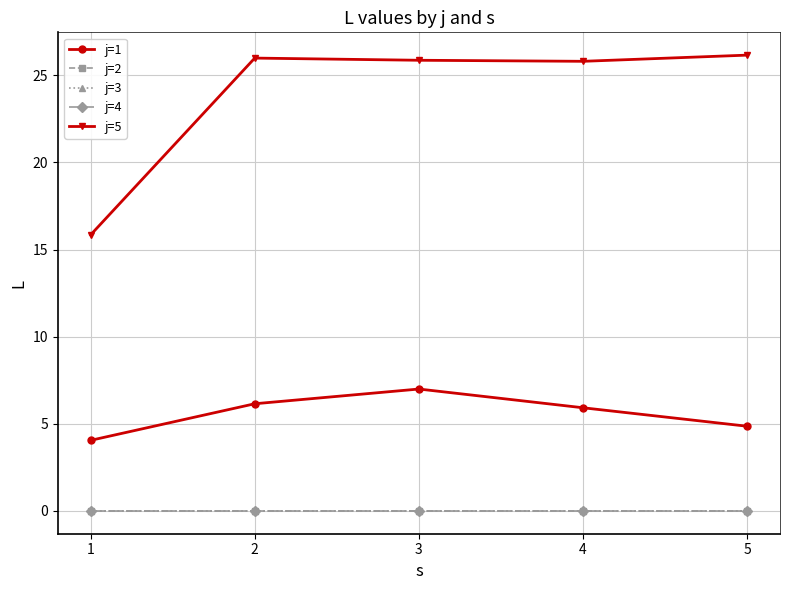

Which series has the largest range (max minus min)?

j=5